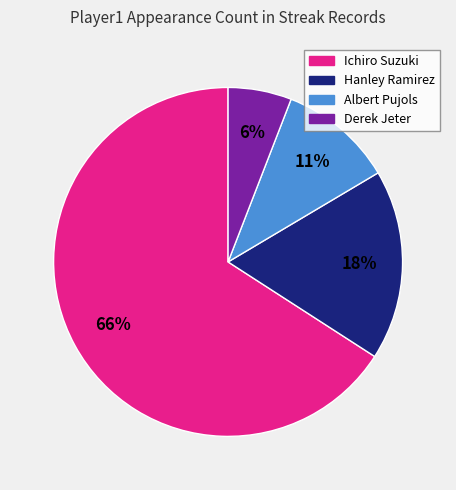

What percentage is the Hanley Ramirez slice, to the nearest percent?

18%